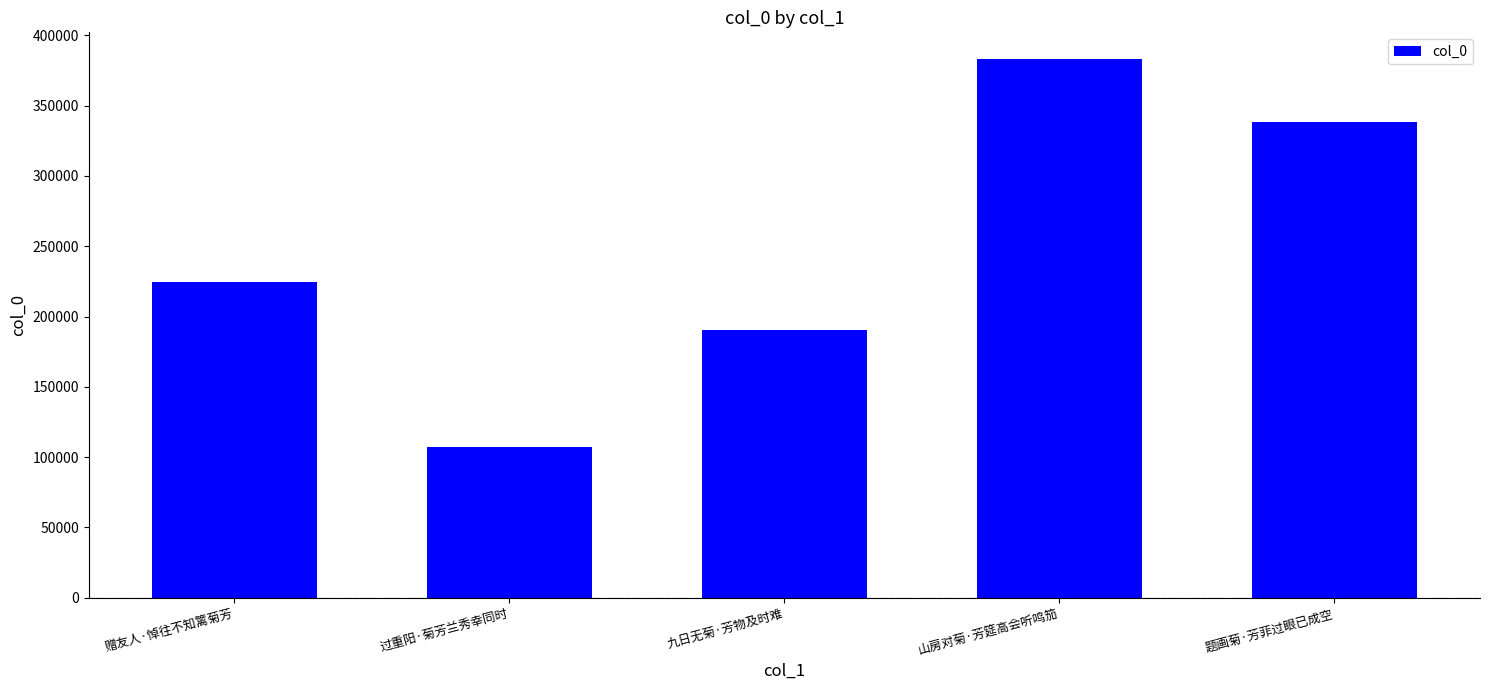

What is the ratio of the value at 赠友人·悼往不知篱菊芳 to the value at 题画菊·芳菲过眼已成空?

0.7